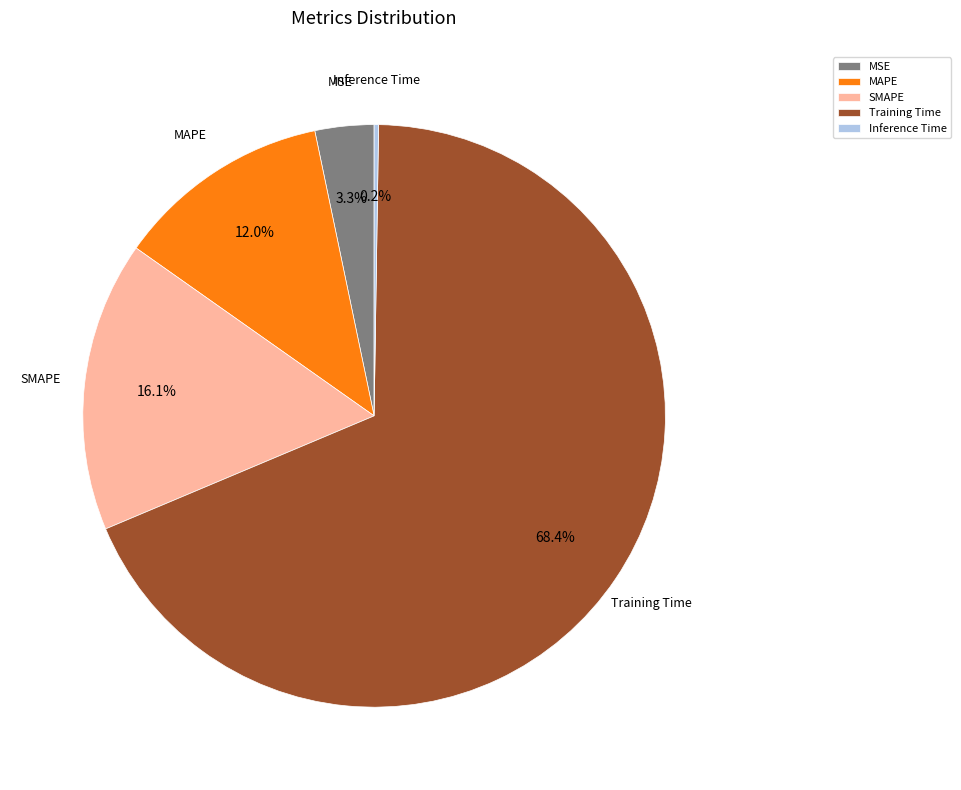

Which slice is the largest?

Training Time